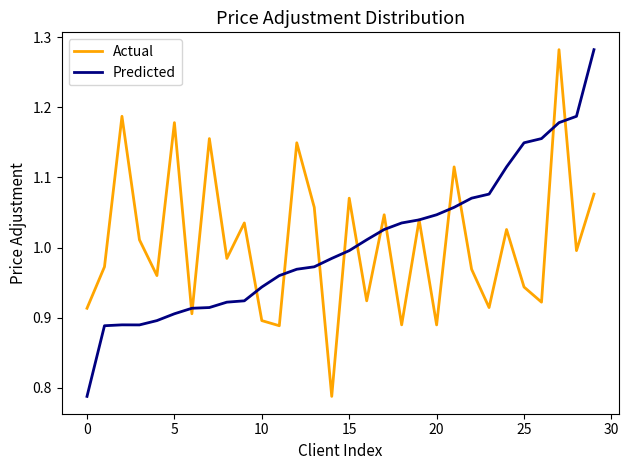

How many times do Actual and Predicted cross each other?

13